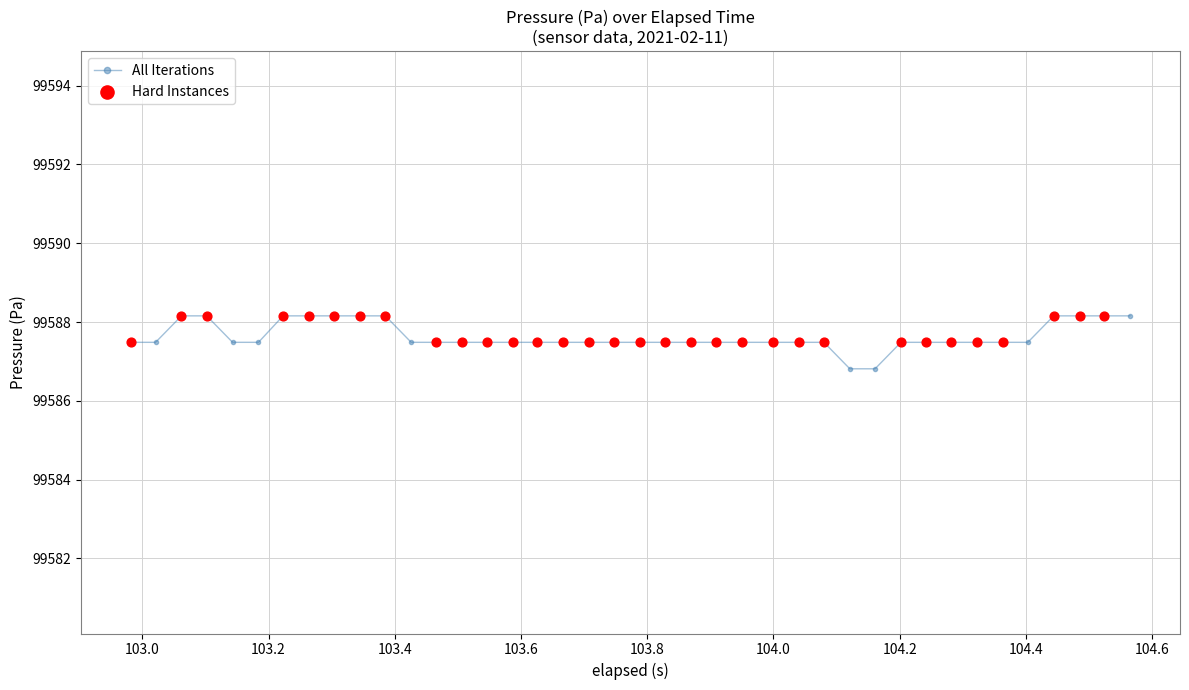

What is the difference between the second highest and second lowest values?

1.3